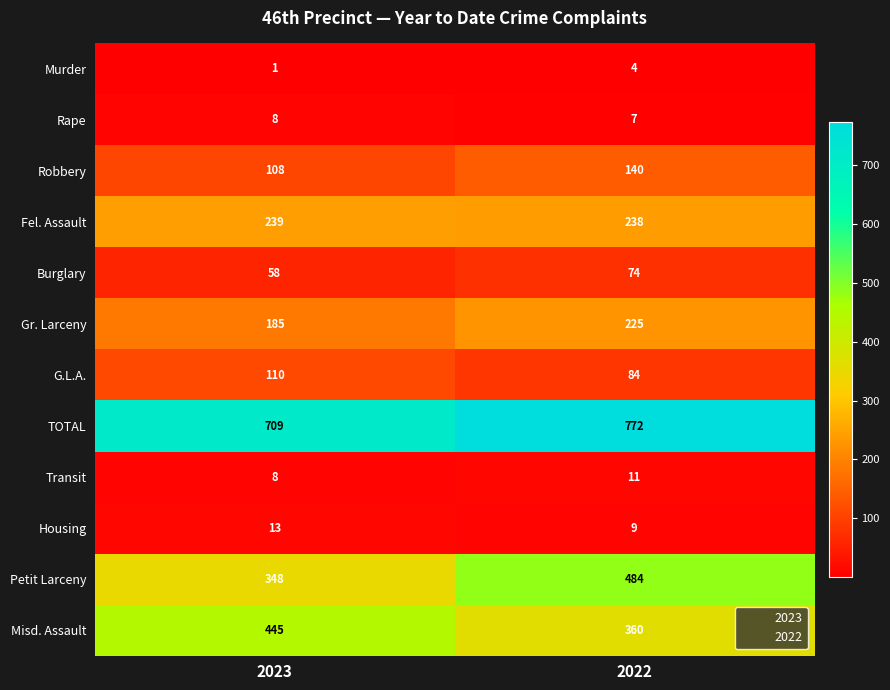

Reading left to right, transcribe all the data shown in this chart.

Murder: 2023=1	2022=4
Rape: 2023=8	2022=7
Robbery: 2023=108	2022=140
Fel. Assault: 2023=239	2022=238
Burglary: 2023=58	2022=74
Gr. Larceny: 2023=185	2022=225
G.L.A.: 2023=110	2022=84
TOTAL: 2023=709	2022=772
Transit: 2023=8	2022=11
Housing: 2023=13	2022=9
Petit Larceny: 2023=348	2022=484
Misd. Assault: 2023=445	2022=360